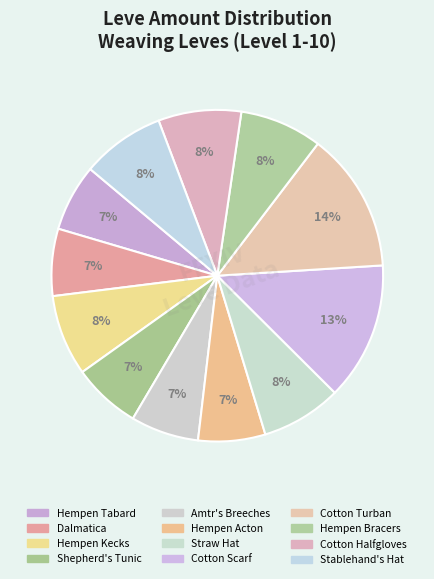

What is the largest slice in the pie chart?

Cotton Turban